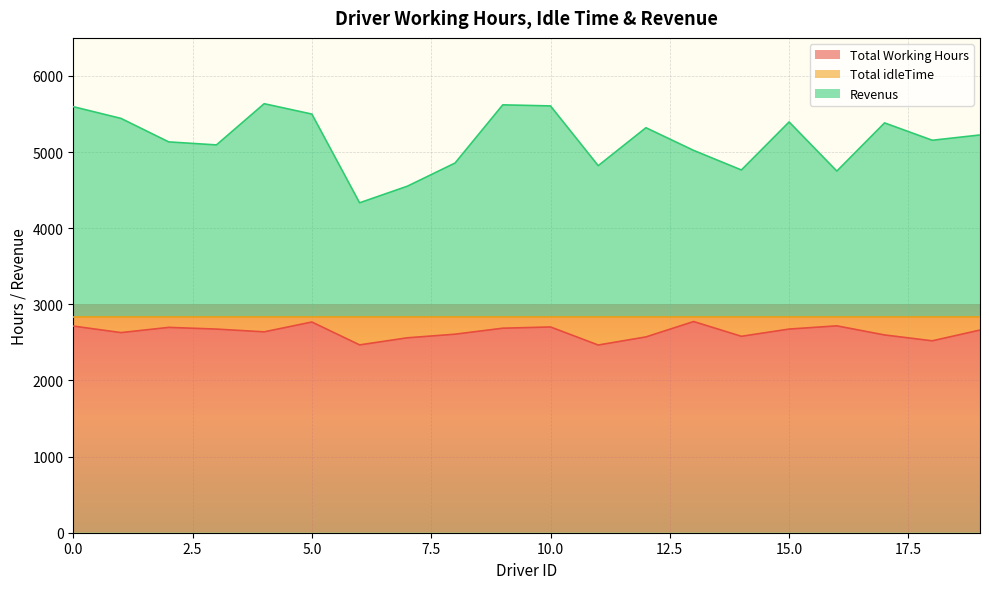

Between 1 and 14, which series saw the biggest shift?

Revenus